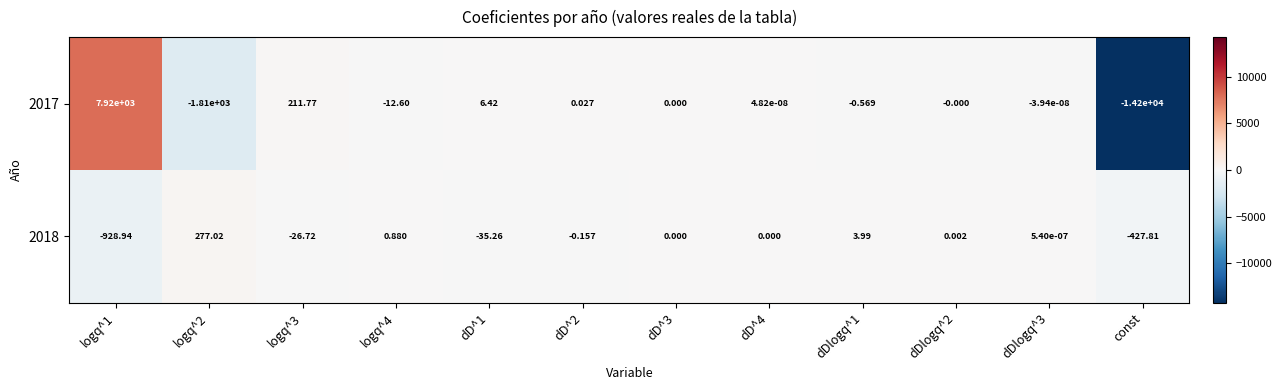

Which series has the largest total across all categories?

2018